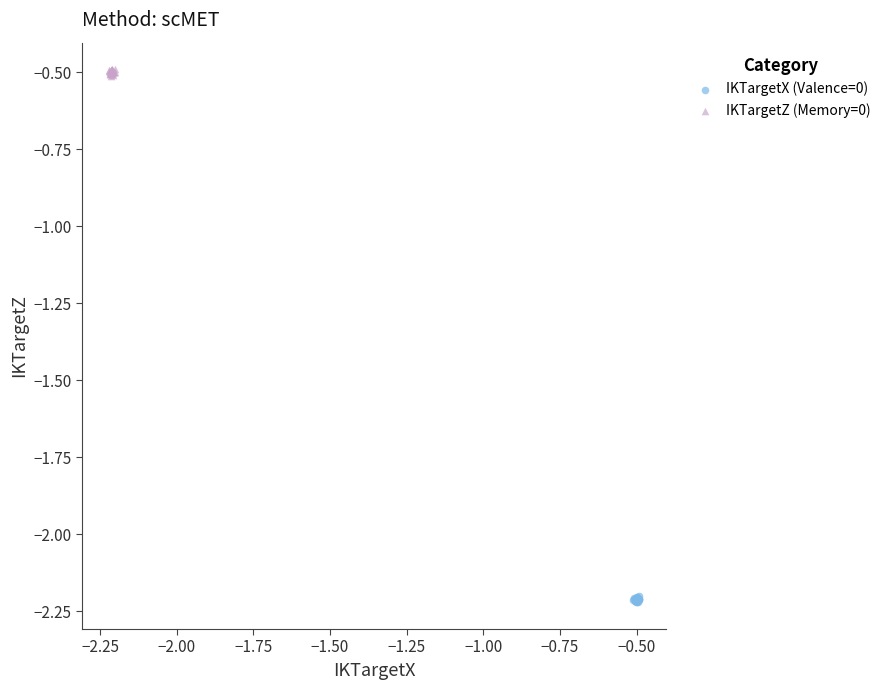

What are all the series names shown in the legend?

IKTargetX (Valence=0), IKTargetZ (Memory=0)